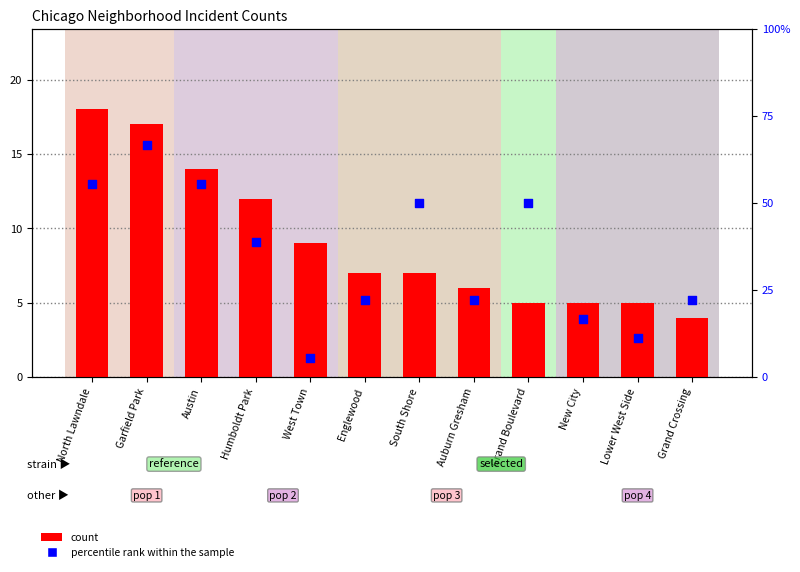

At which category is the sum across all series the highest?

Garfield Park